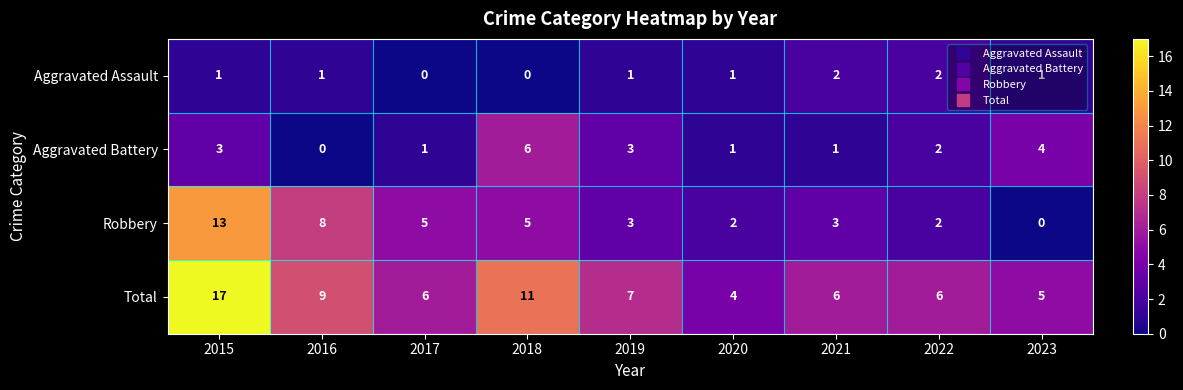

Between 2020 and 2023, which series saw the biggest shift?

Aggravated Battery